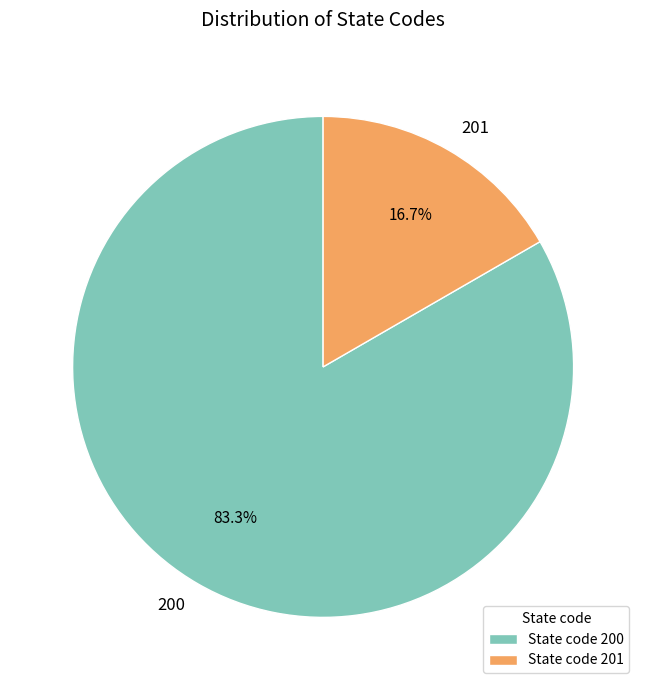

What is the total percentage of 201 and 200?

100.0%